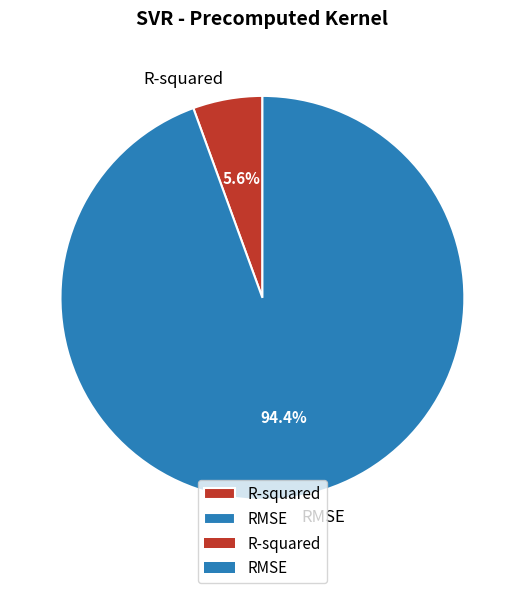

Which has a higher value, R-squared or RMSE?

RMSE